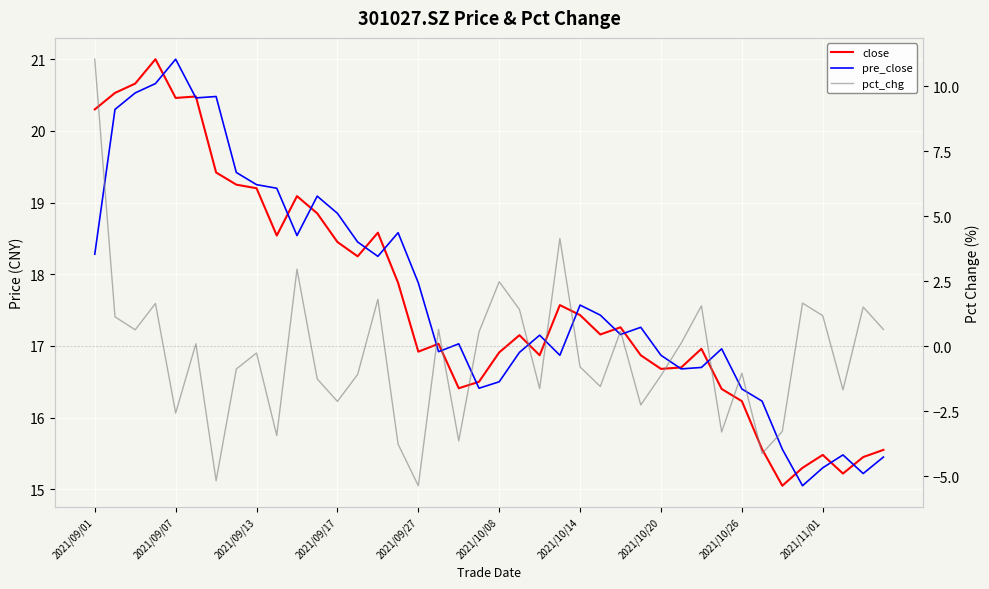

How many values in the pre_close series exceed 17?

23